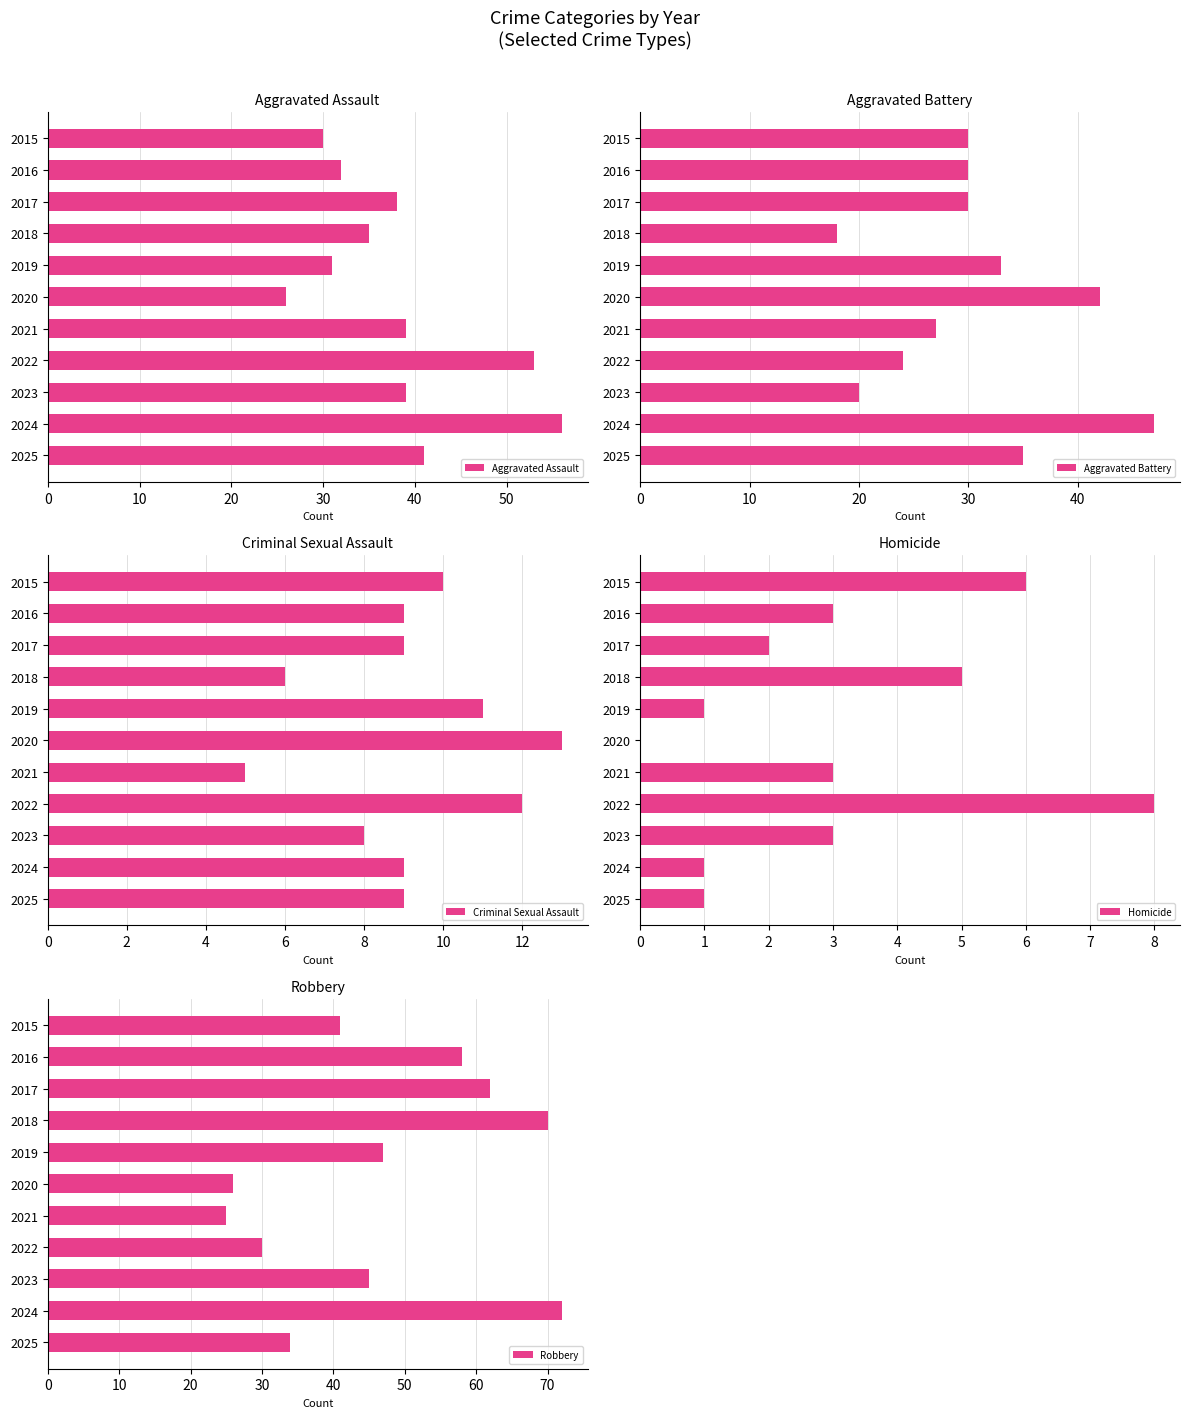

Which category has the highest value in the Robbery series?

2024